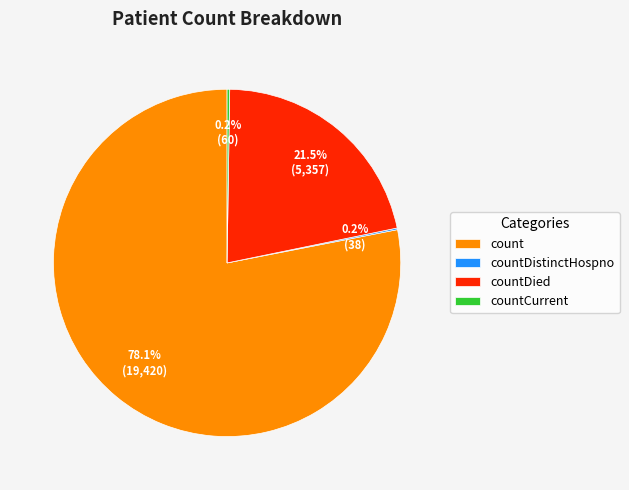

Which category has the biggest portion of the pie?

count